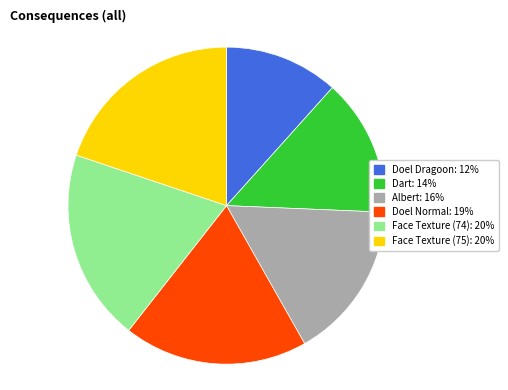

Which slice is the smallest?

Doel Dragoon